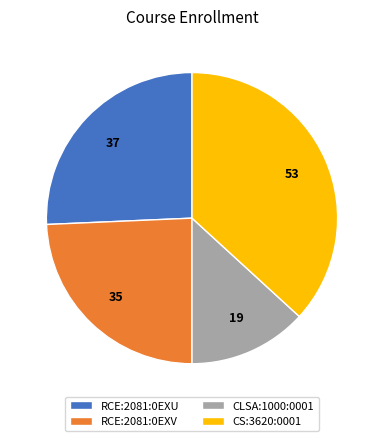

Does RCE:2081:0EXV account for over 50% of the chart?

No